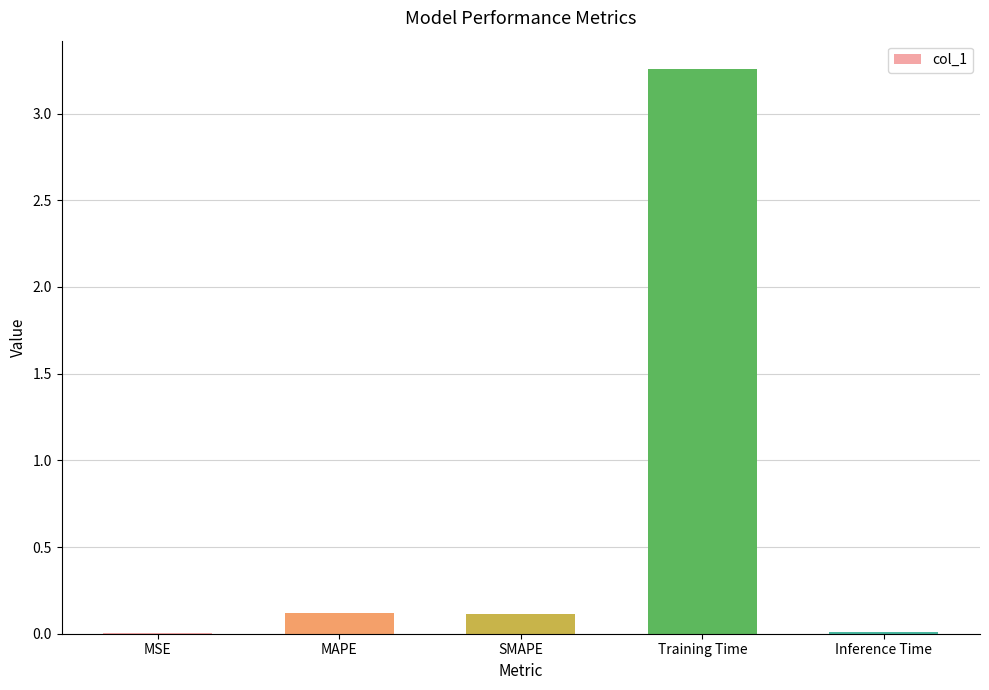

Which has a higher value, MAPE or Inference Time?

MAPE